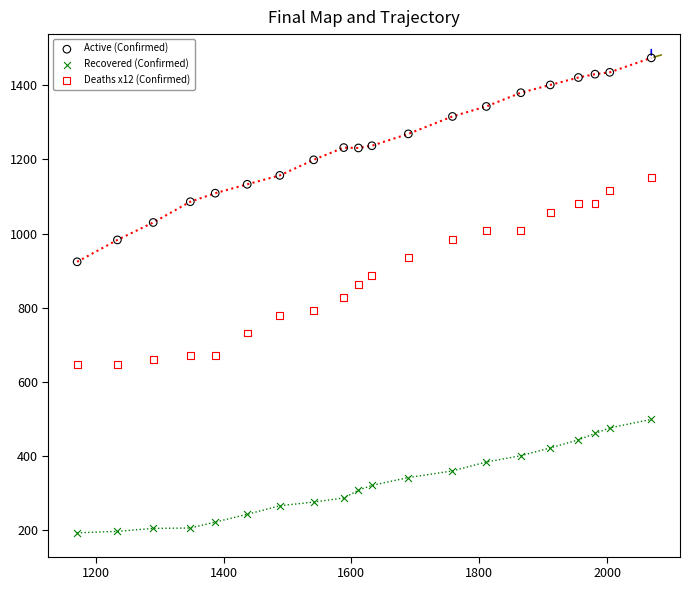

Which series reaches the maximum Y coordinate?

Active (Confirmed)